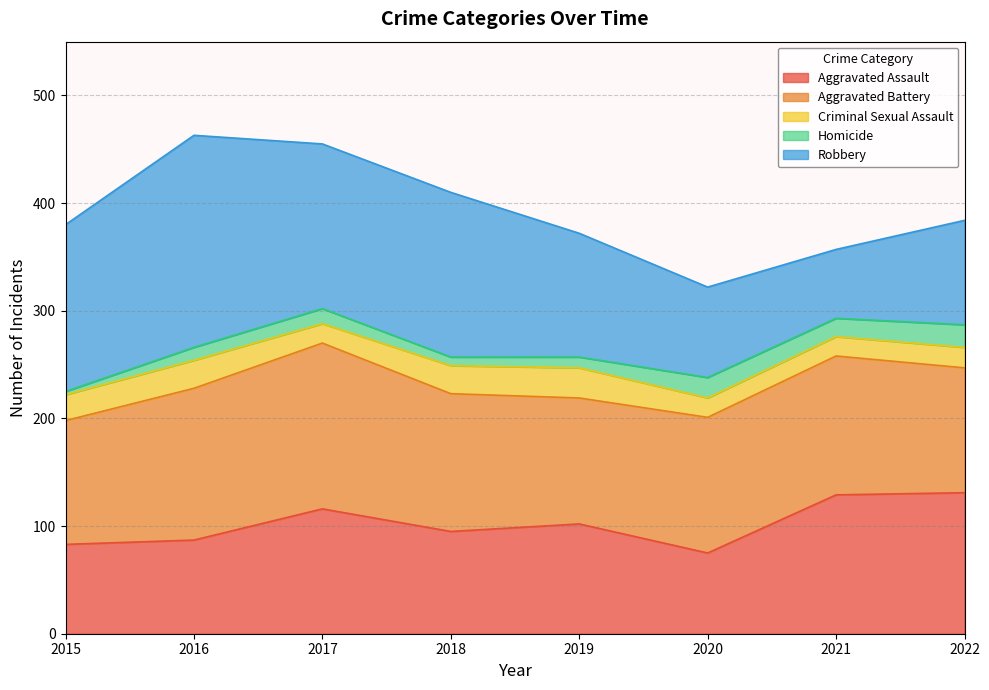

The value of Aggravated Assault at 2019 is 147. True or false?

False